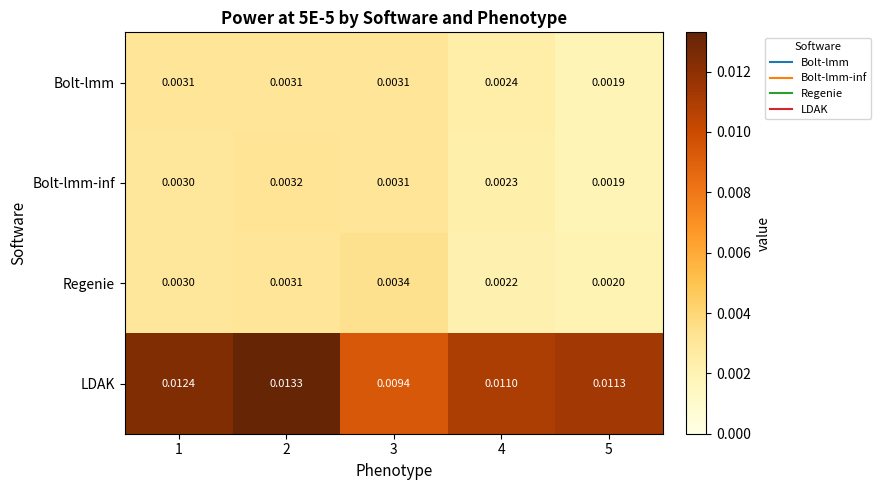

Which series has the largest range (max minus min)?

LDAK